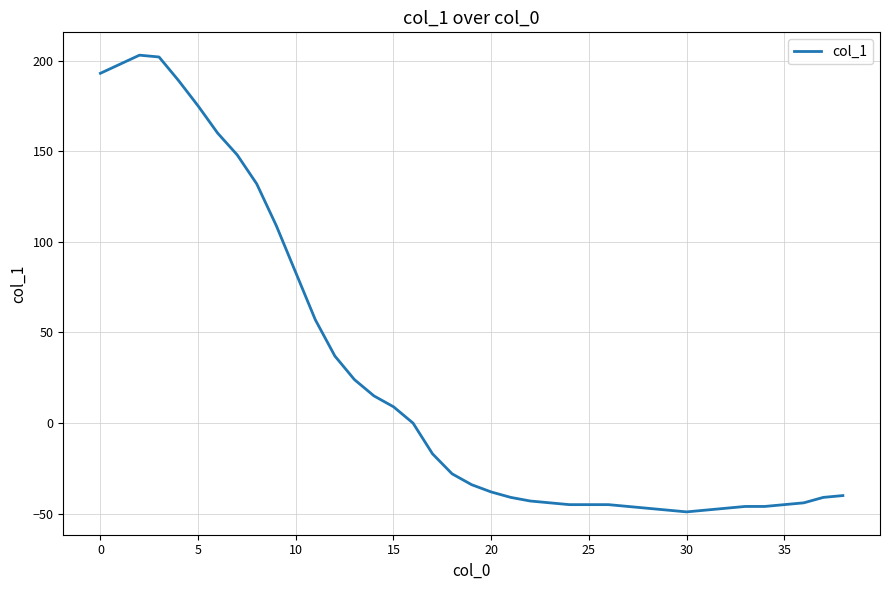

What is the greatest value displayed?

203